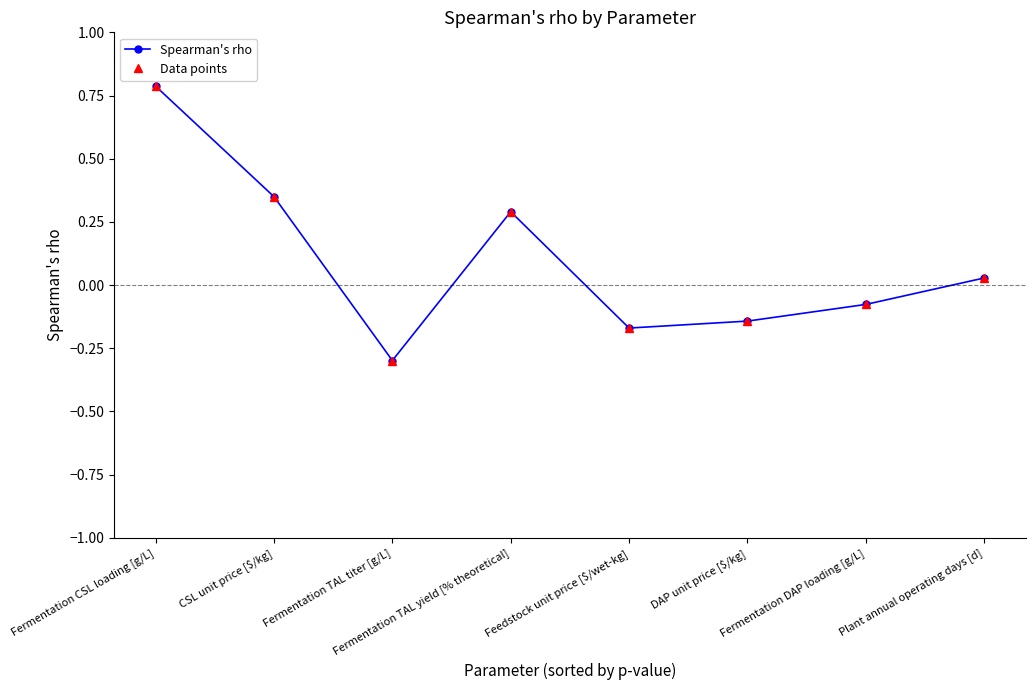

At which category does Data points reach its first local peak?

Fermentation TAL yield [% theoretical]